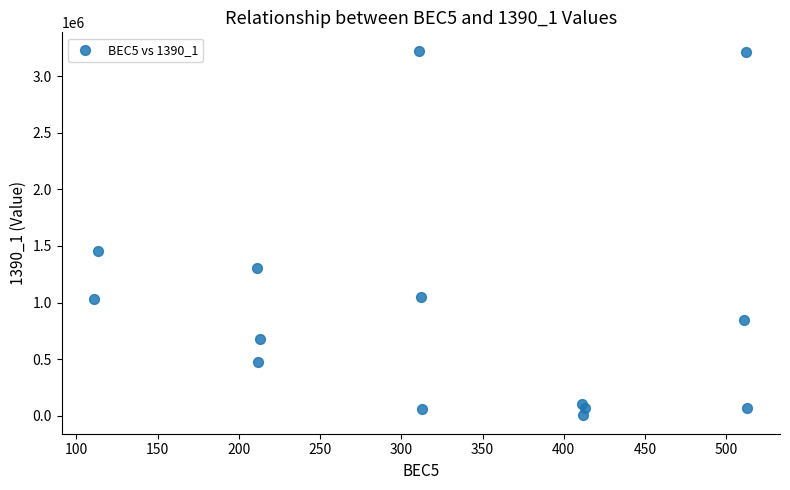

What is the range of X values (max minus min)?

402.0